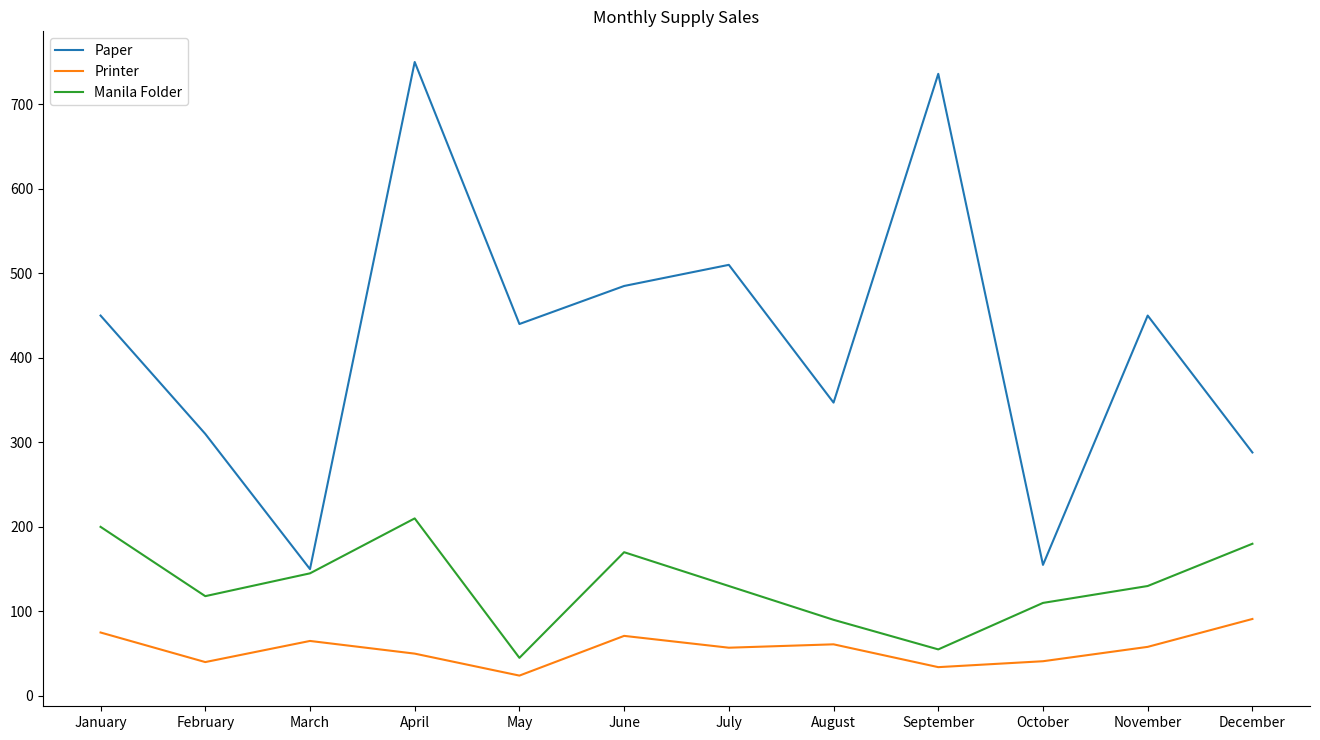

Rank the series at July from highest to lowest value.

Paper, Manila Folder, Printer